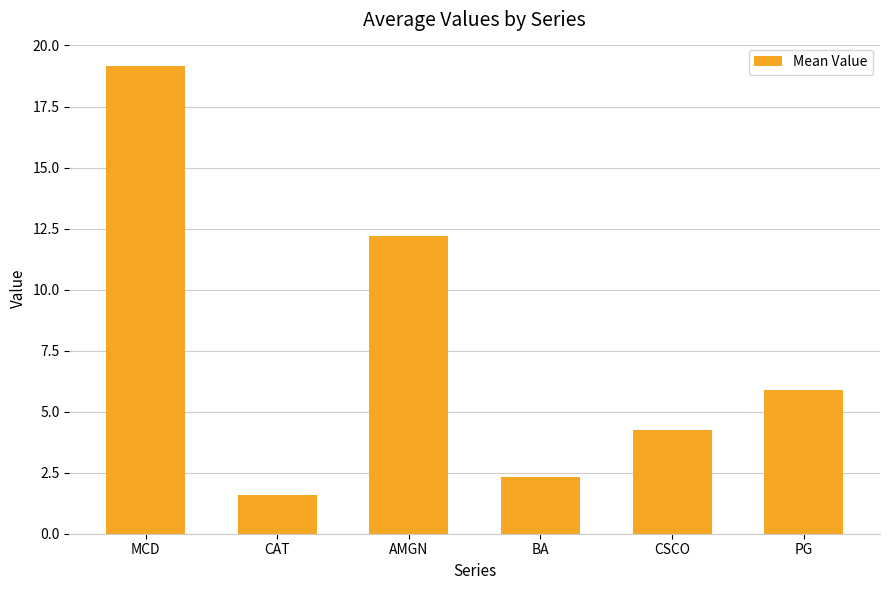

How many values are below 5?

3